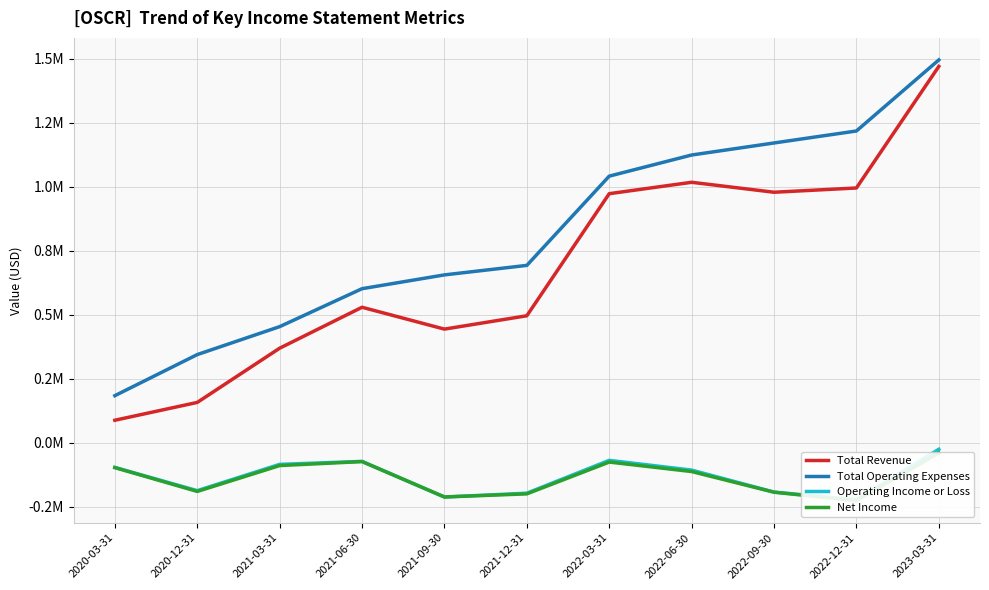

The value of Net Income at 2021-12-31 is -78467. True or false?

False